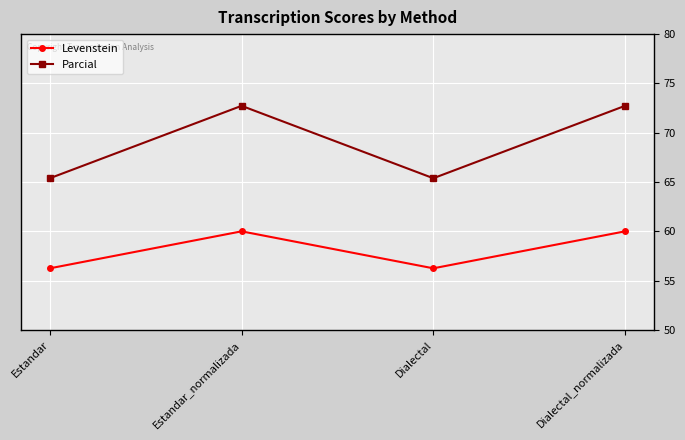

What is the maximum value for Parcial?

72.7